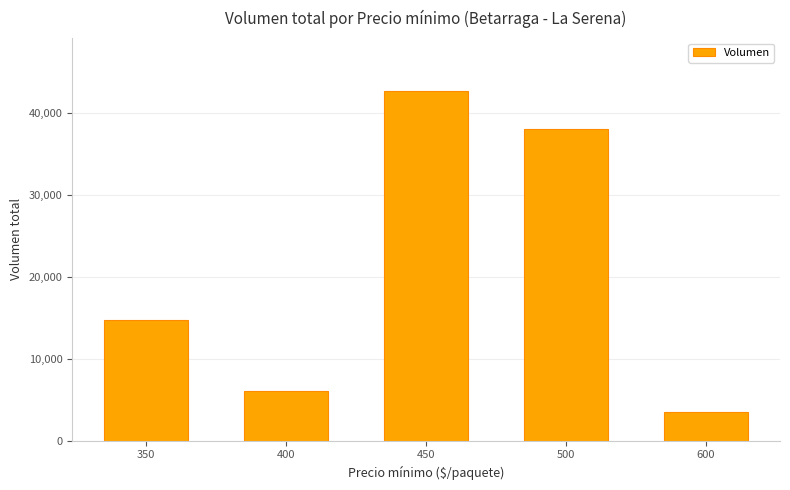

What is the change in value from 500 to 600?

-34500